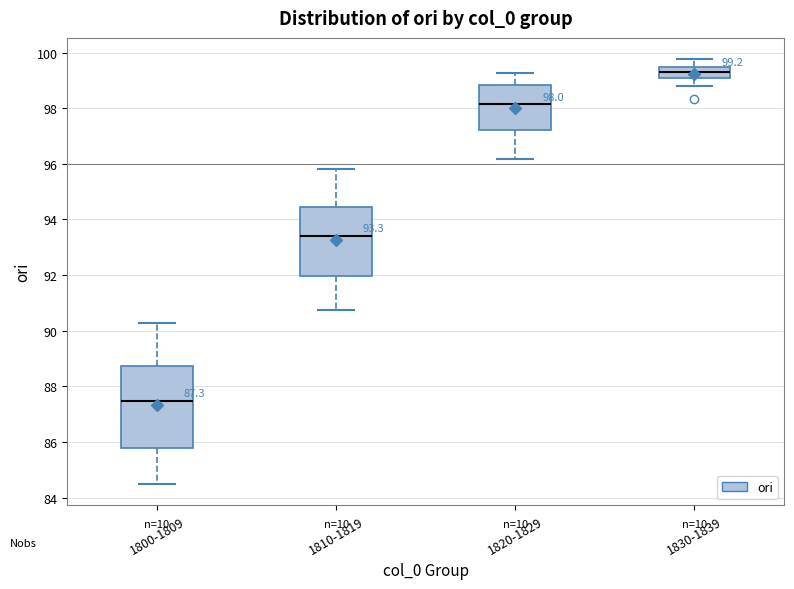

Which box's median line is the highest?

1830-1839